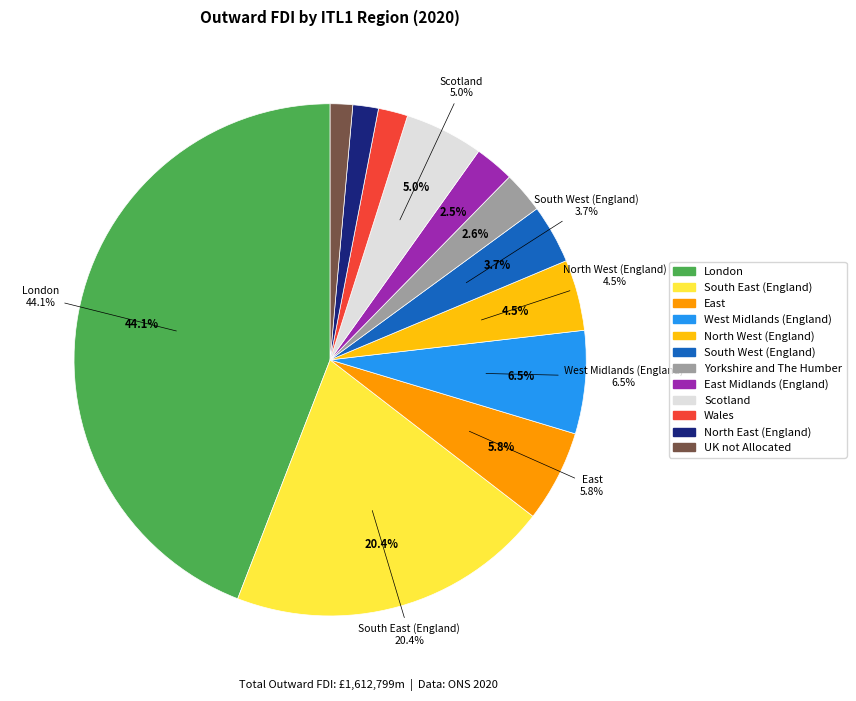

Combined, do Wales and South East (England) account for over 50%?

No